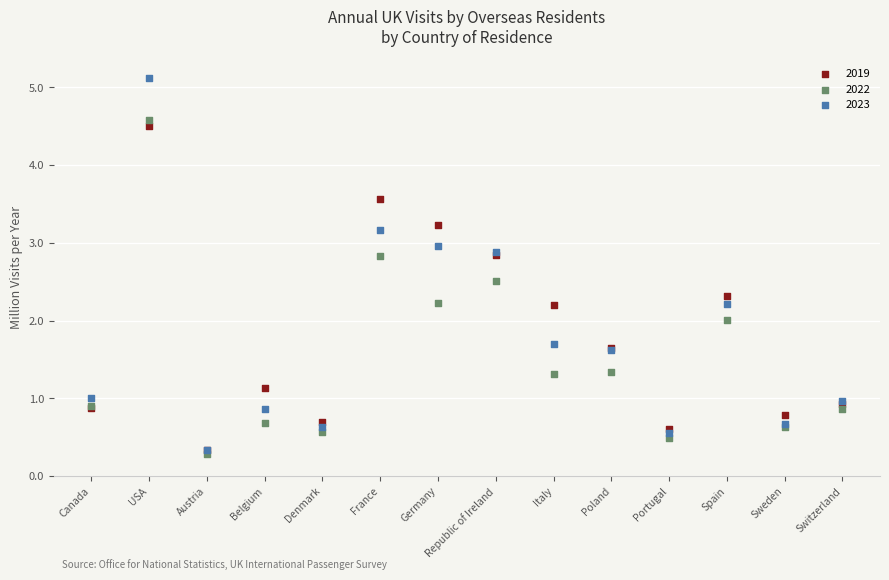

Which series reaches the minimum Y coordinate?

2022